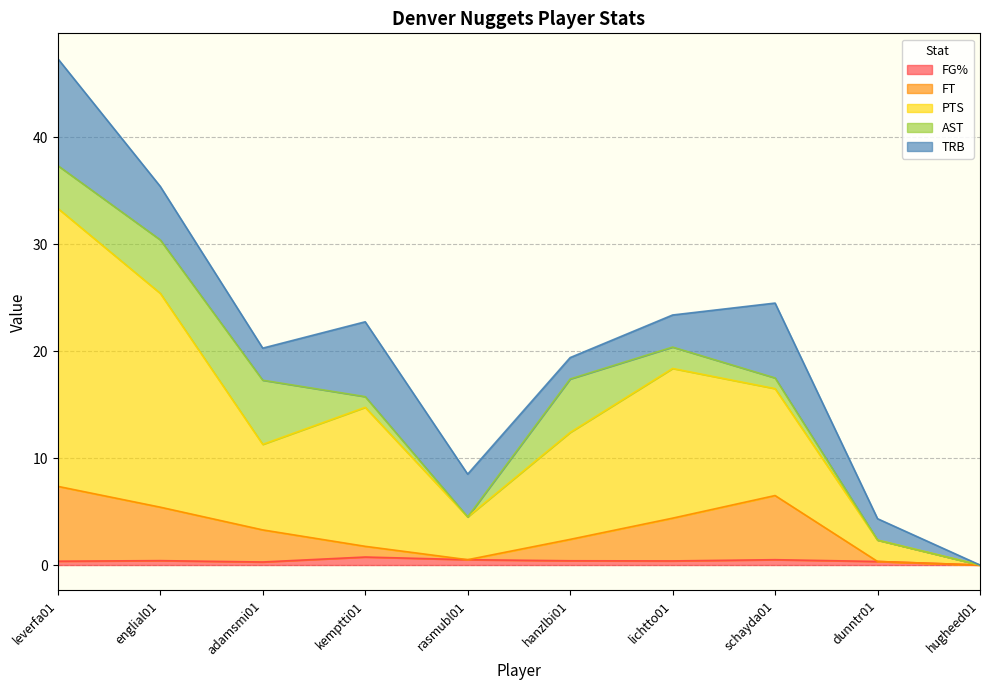

At which category does PTS reach its first local peak?

kemptti01